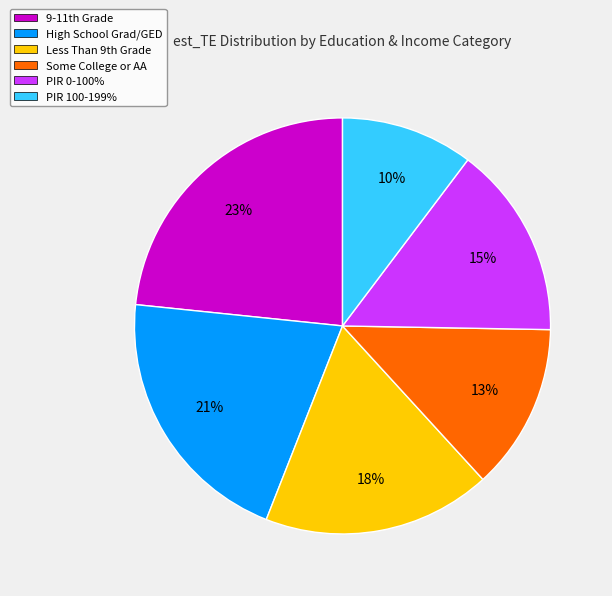

To the nearest percent, what is the average slice percentage?

17%